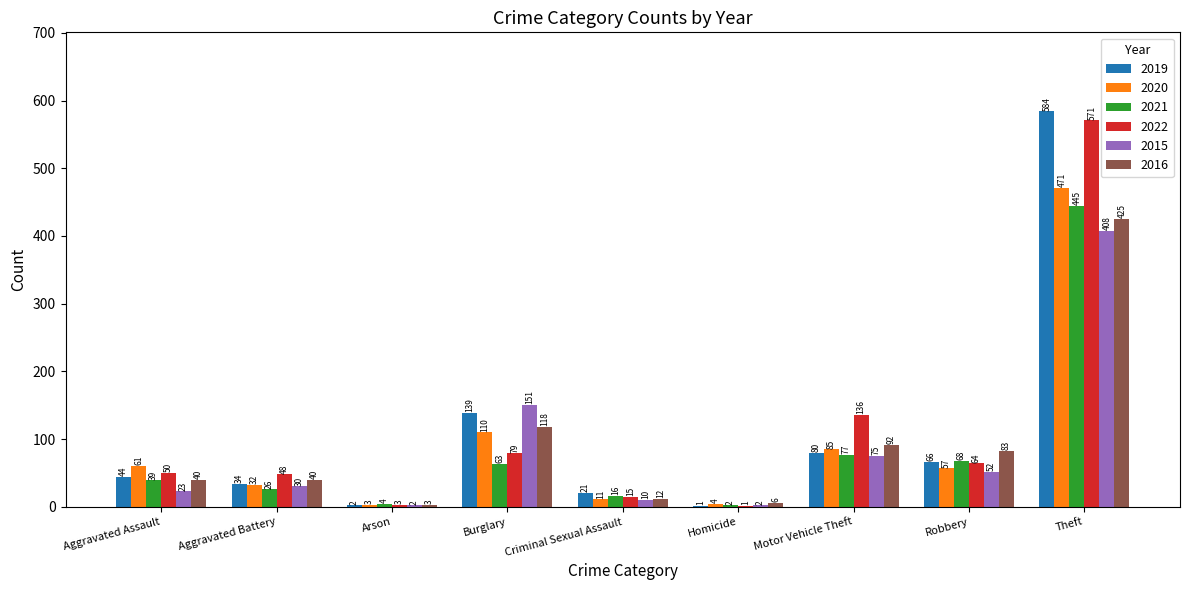

Between Homicide and Theft, which series saw the biggest shift?

2019